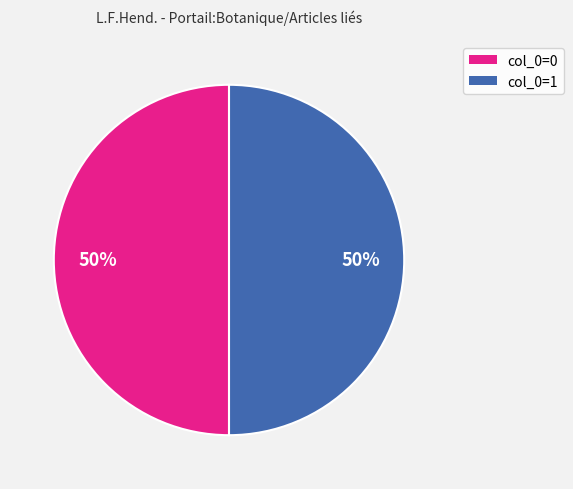

True or false: col_0=1 accounts for 50% of the total.

True